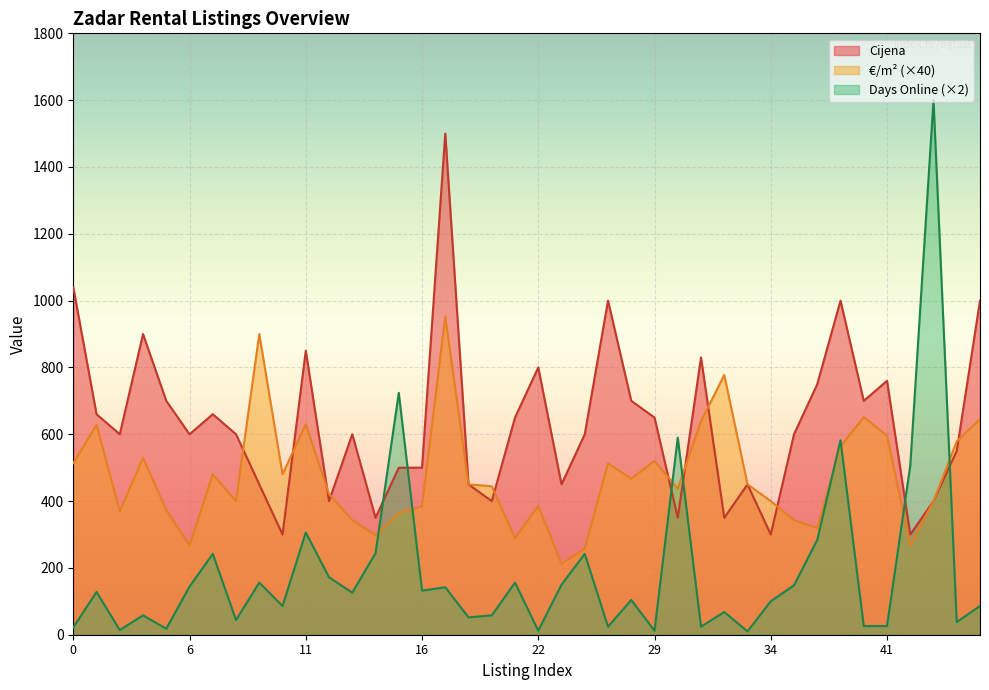

How many interior local peaks does the Cijena series have?

11